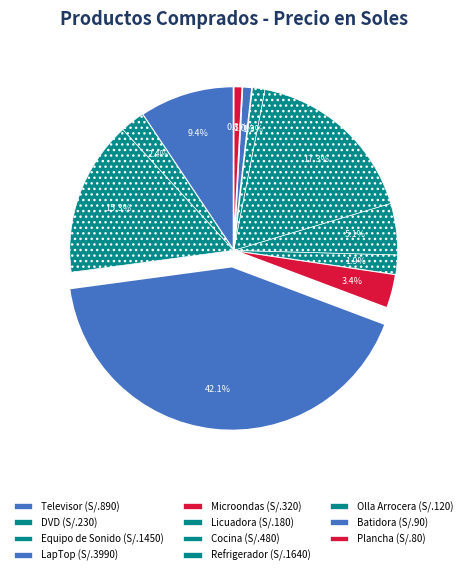

Rank the categories by value from lowest to highest.

Plancha, Batidora, Olla Arrocera, Licuadora, DVD, Microondas, Cocina, Televisor, Equipo de Sonido, Refrigerador, LapTop